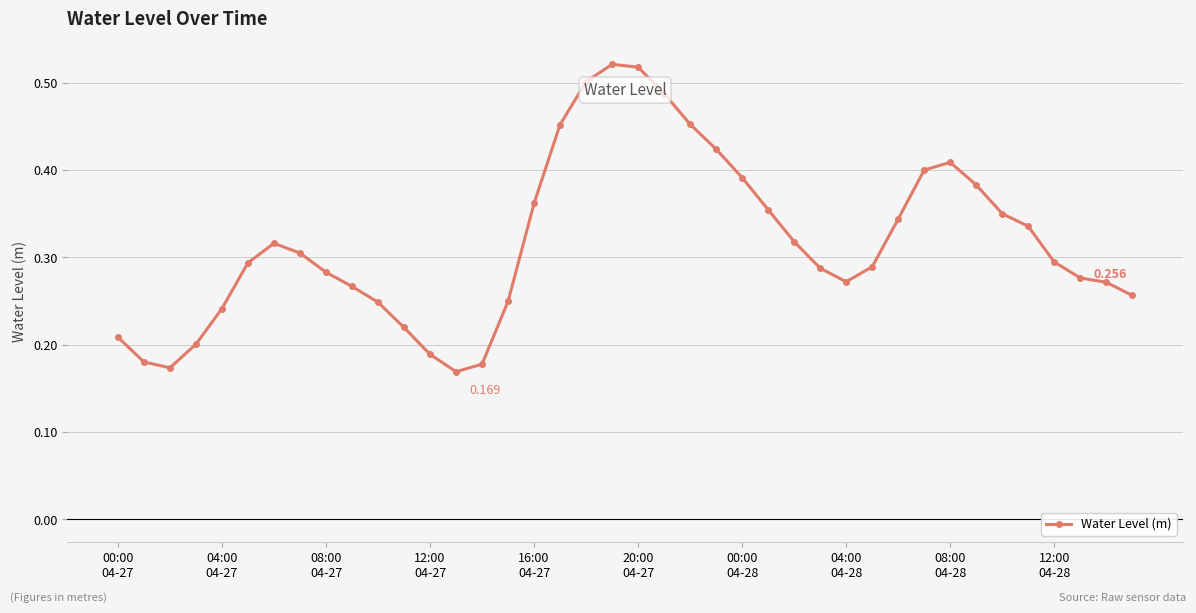

True or false: there are more than 2 points higher than both neighbors.

True